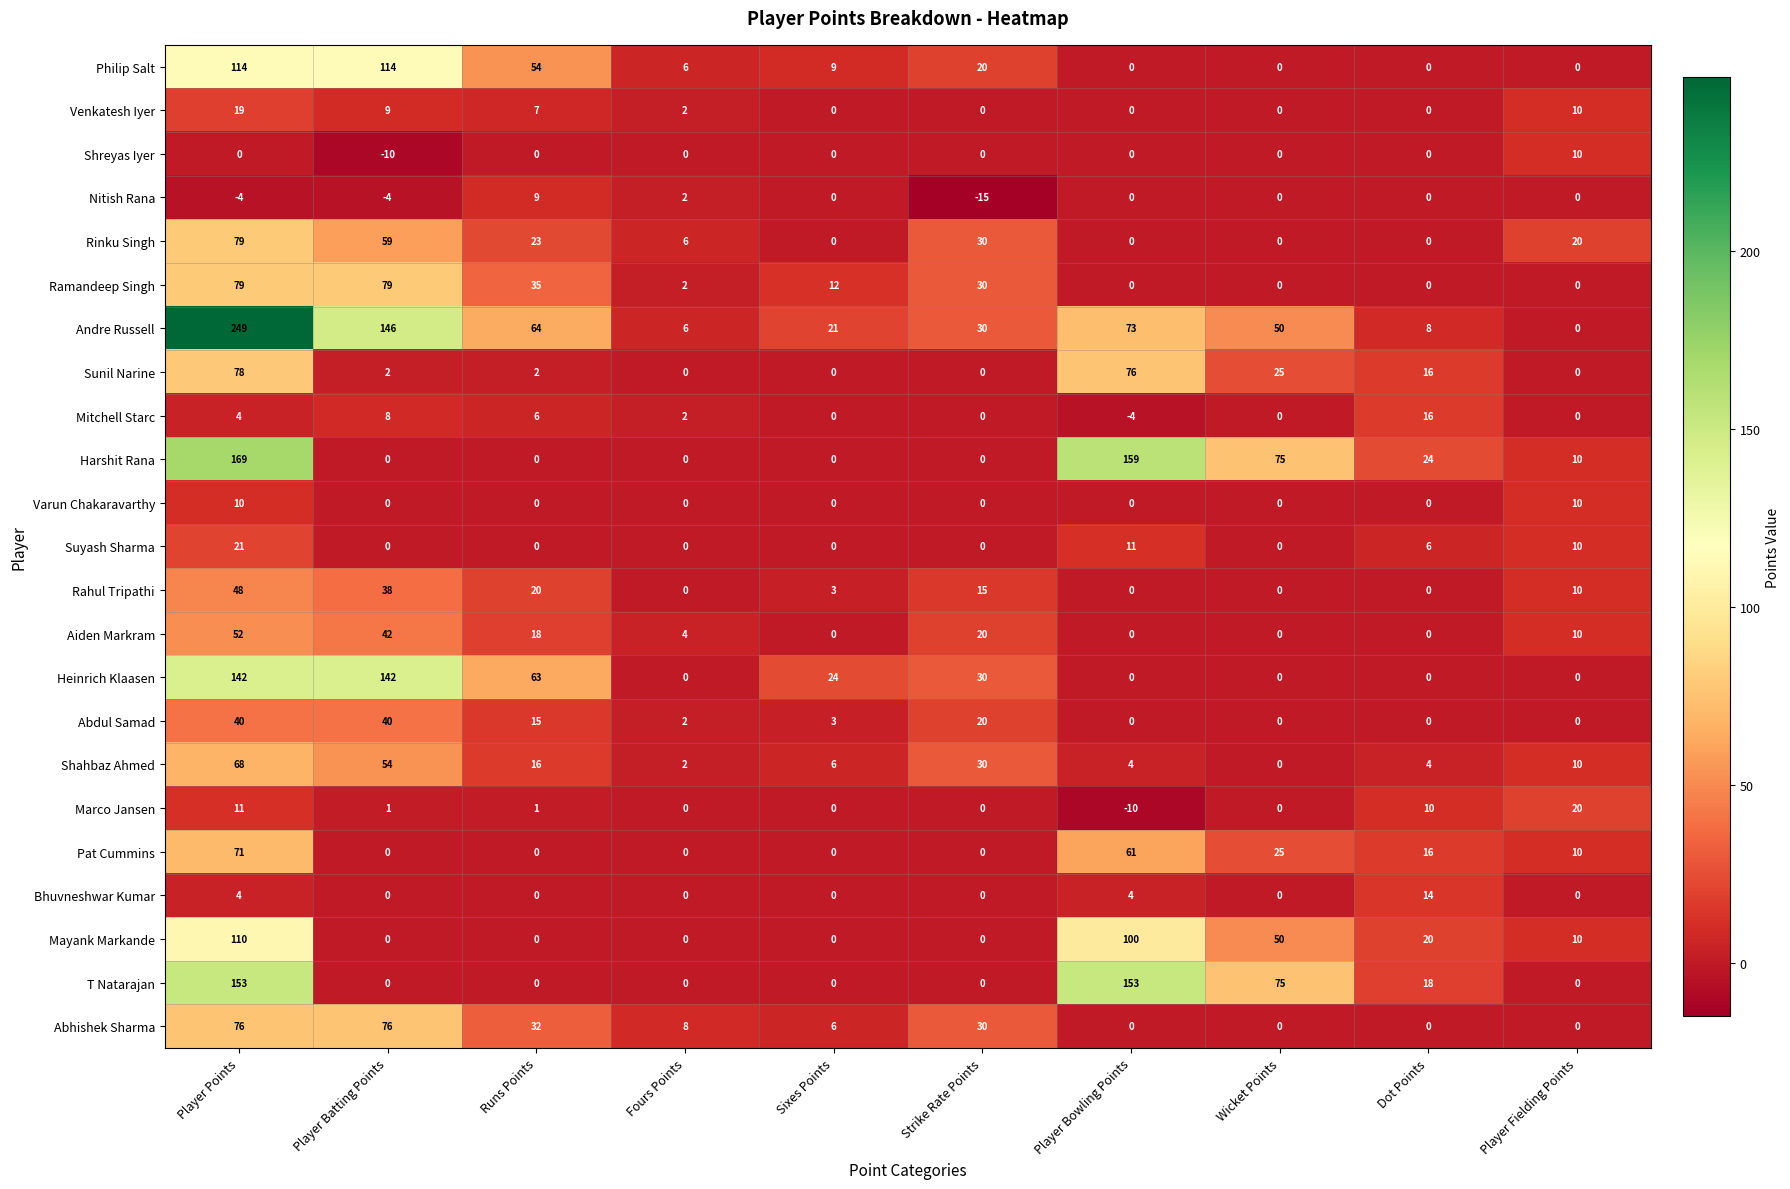

Is it true that Varun Chakaravarthy equals -4 at Wicket Points?

False